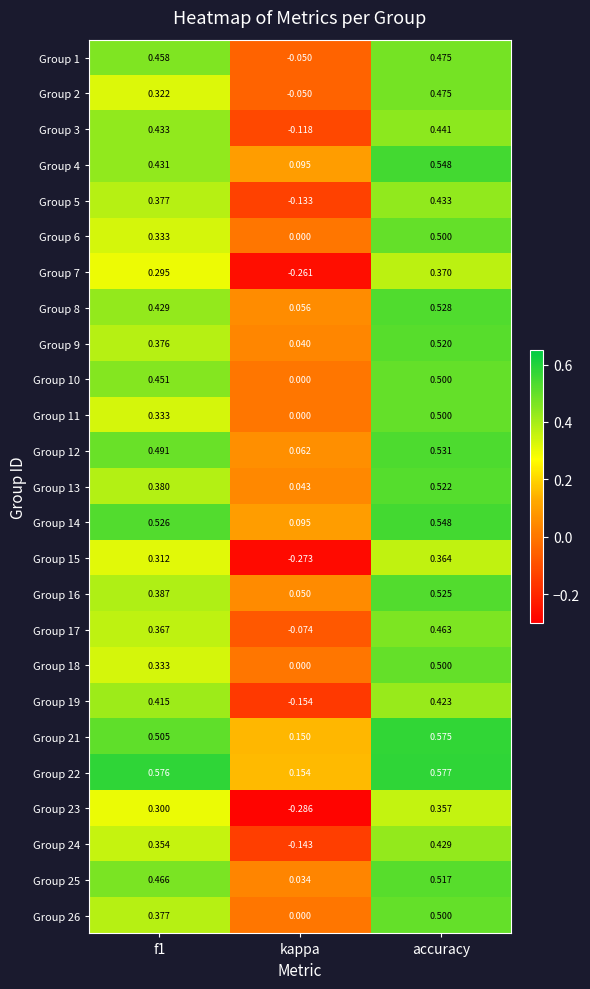

Where is Group 11 nearest to the value 0?

kappa